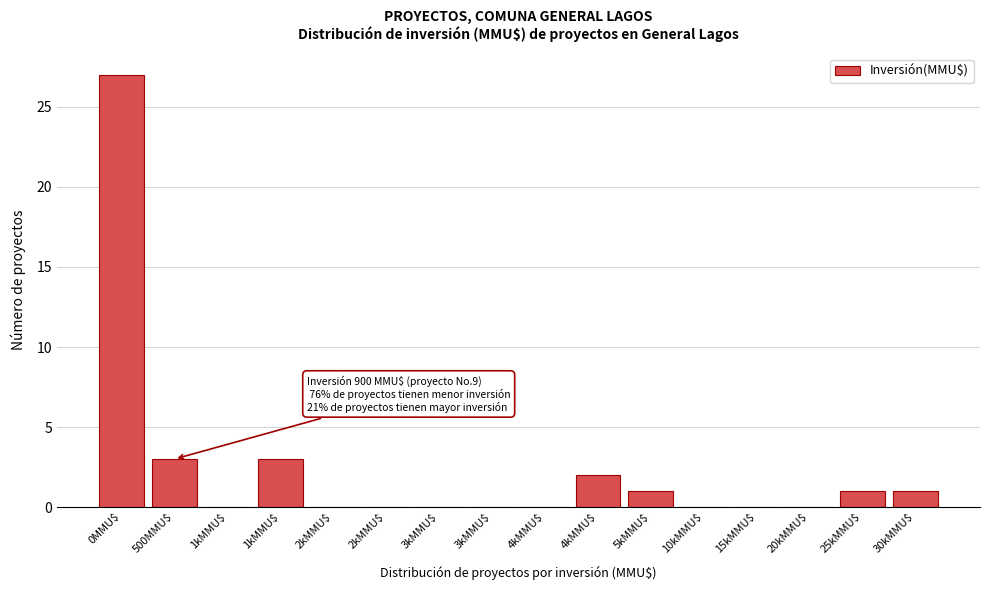

Count the number of categories in the chart.

16